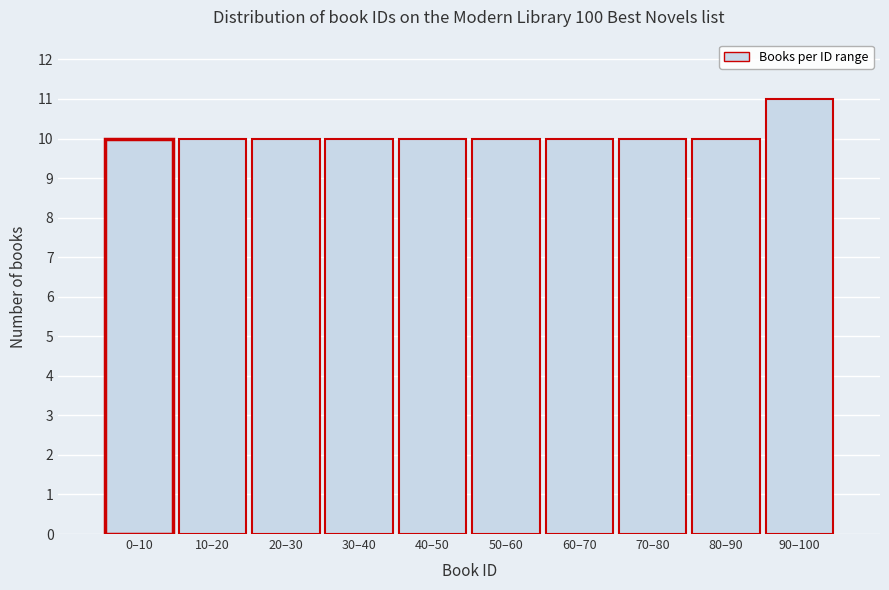

Reading right to left, list all the values displayed in this chart.

90–100=11	80–90=10	70–80=10	60–70=10	50–60=10	40–50=10	30–40=10	20–30=10	10–20=10	0–10=10